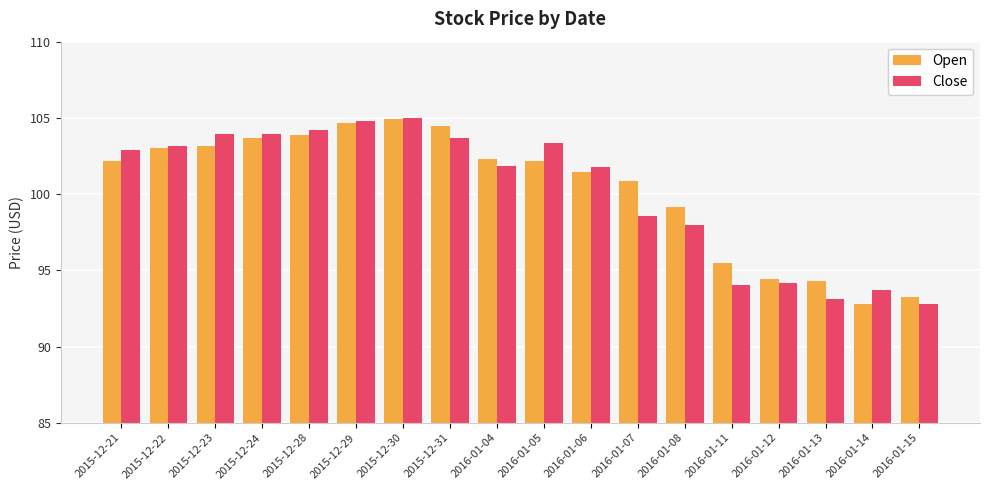

Between 2016-01-06 and 2016-01-07, which series saw the biggest shift?

Close